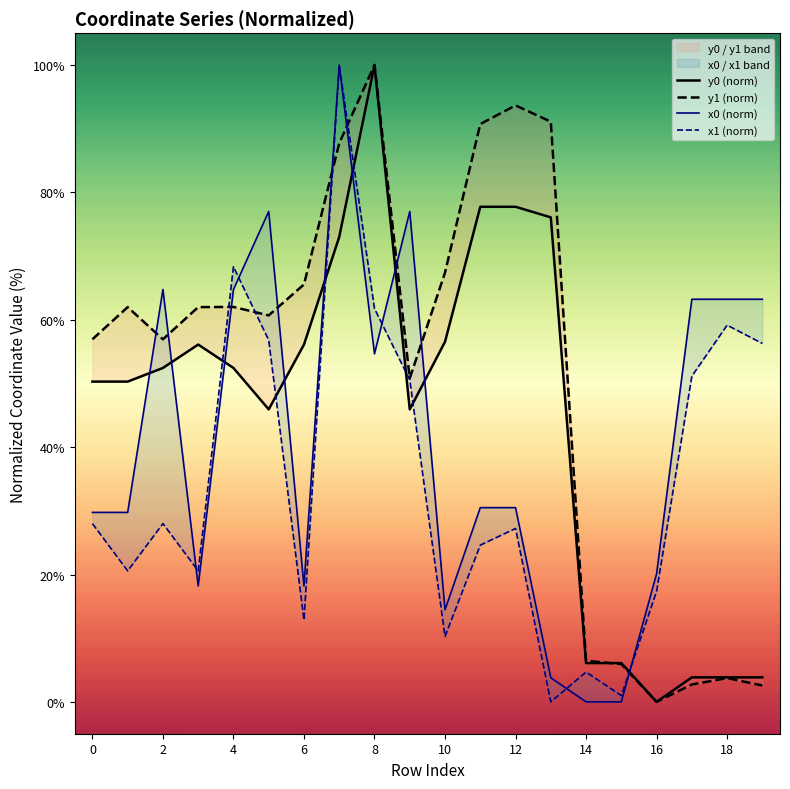

How many data points in y1 (norm) are less than 61?

10